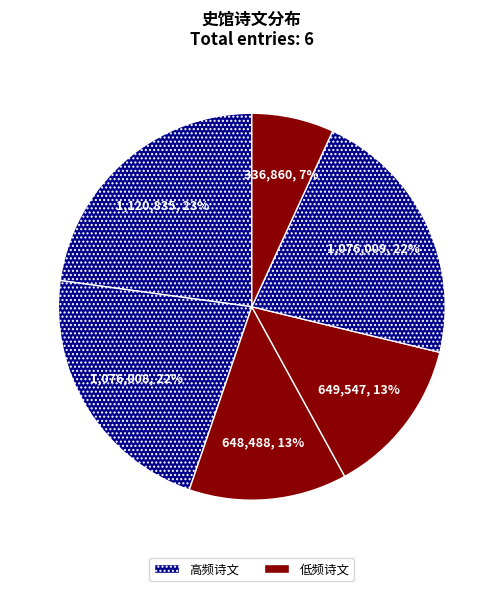

How many segments does this pie chart have?

6